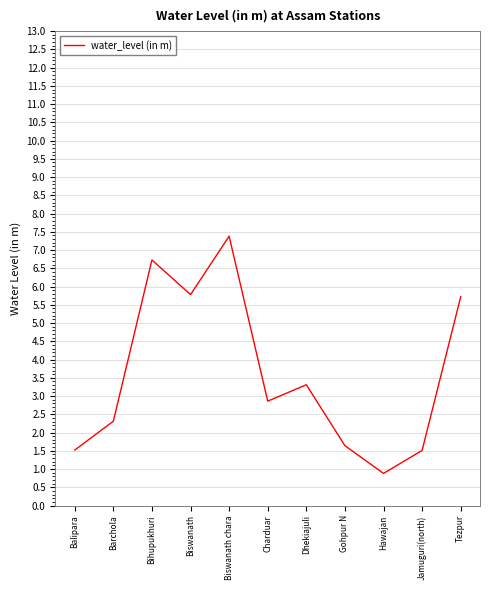

Reading left to right, what are all the values shown in this chart?

1.5	2.3	6.7	5.8	7.4	2.9	3.3	1.6	0.9	1.5	5.7